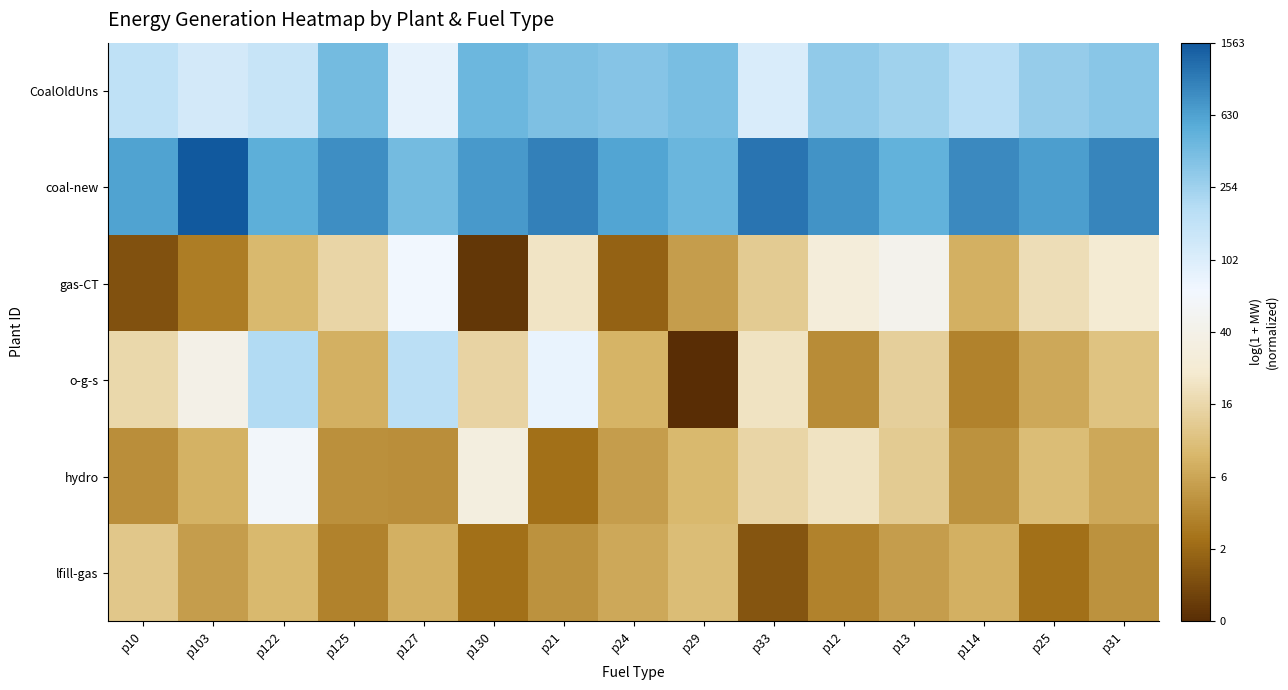

What is the total value across all series at p13?

22.6